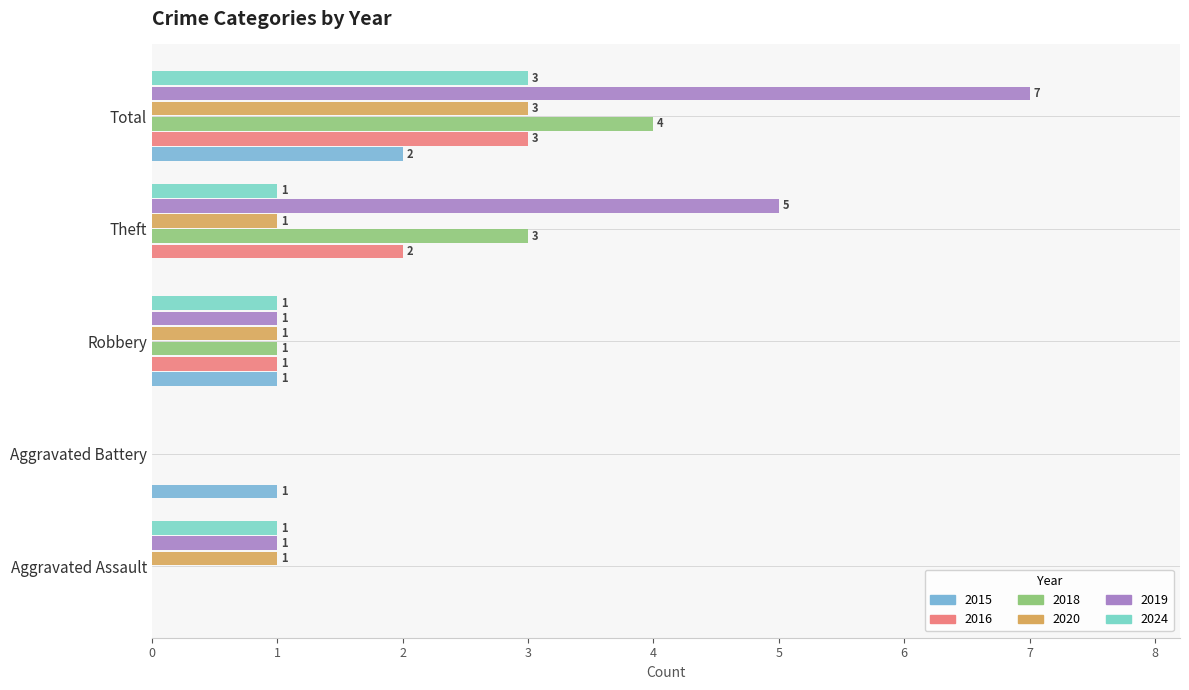

How many 2015 values are between 0 and 1?

4